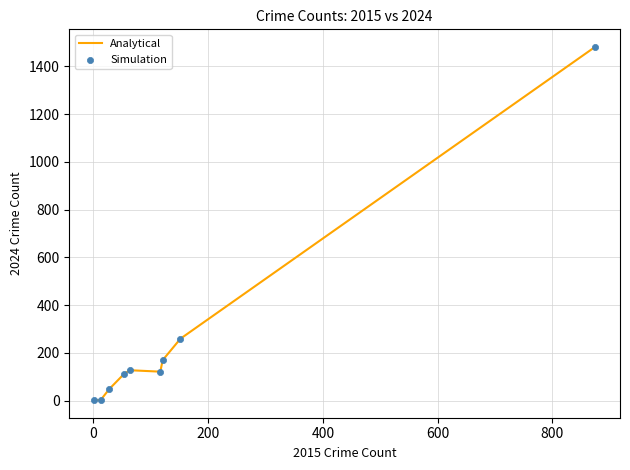

What is the difference between the maximum and minimum values?

1479